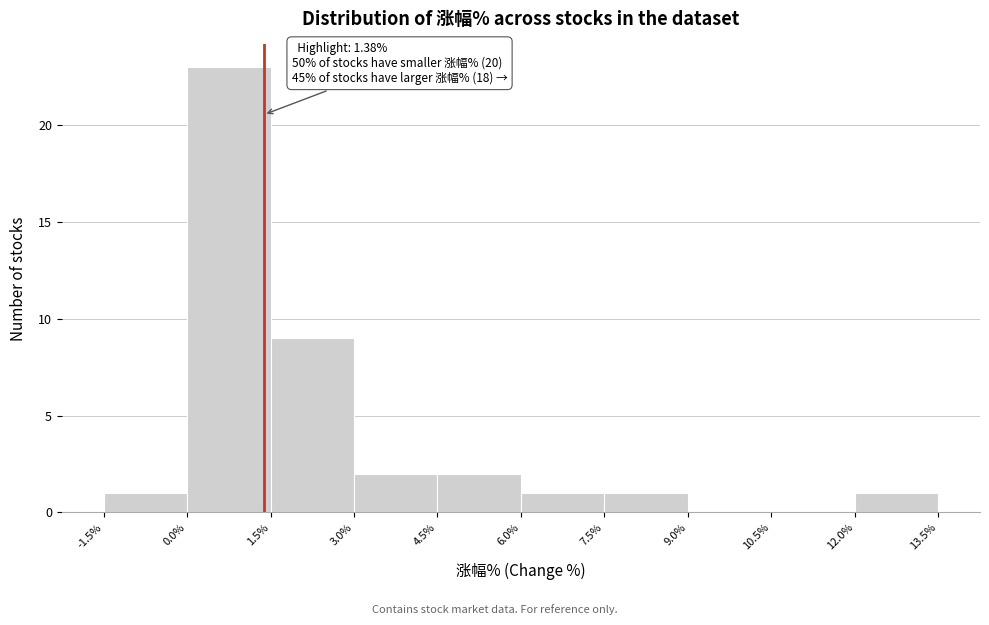

Which range on the x-axis has the tallest bar?

0.0% to 1.5%